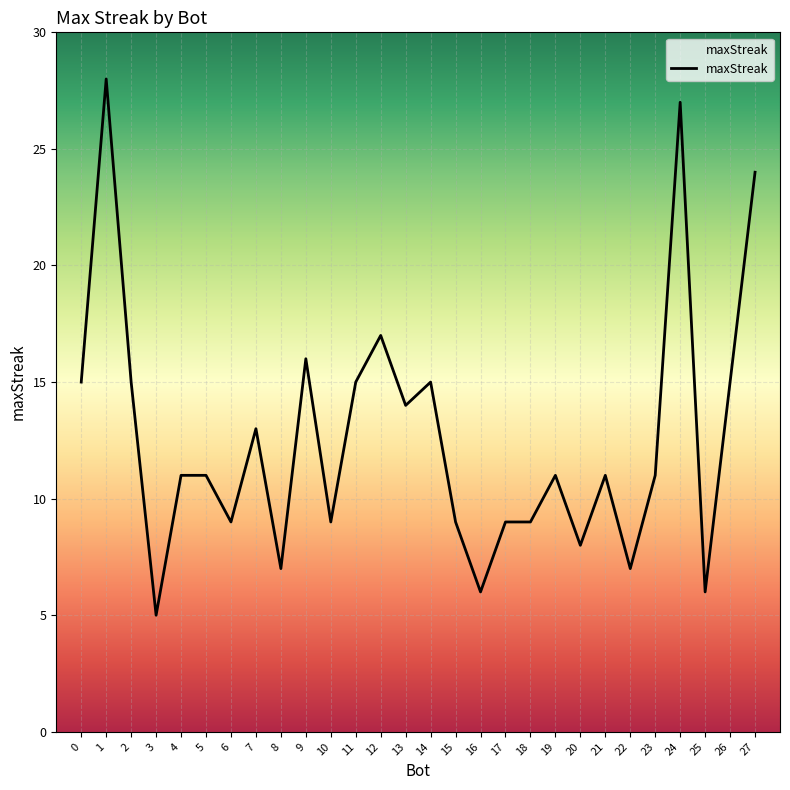

Does the chart display data point markers on the line(s)?

No